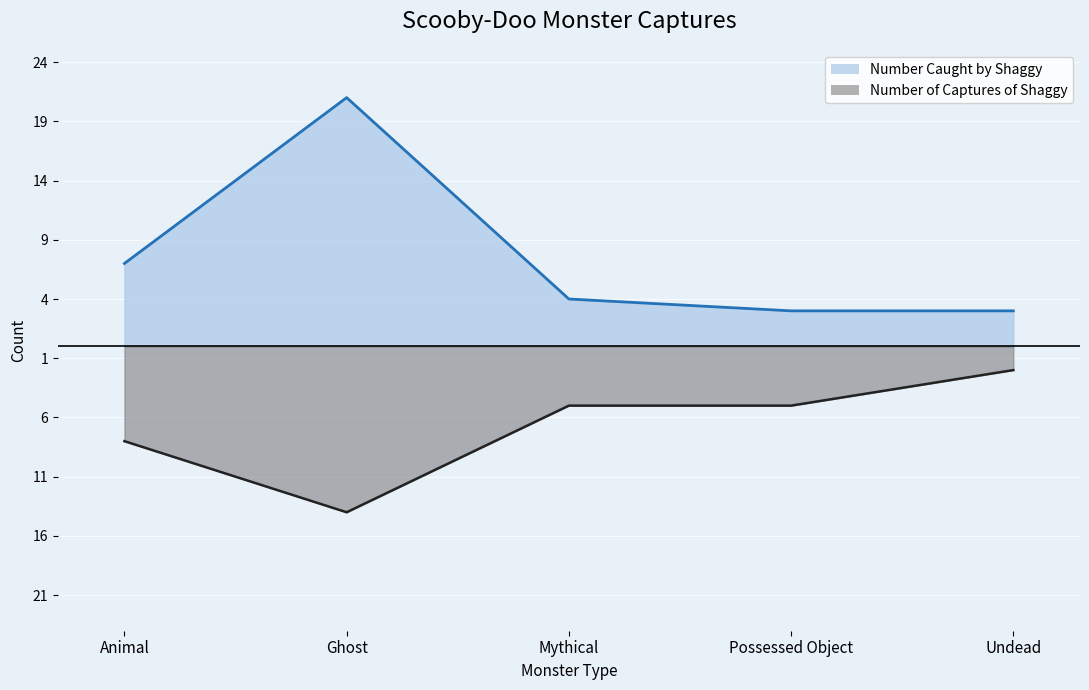

The Number of Captures of Shaggy series shows -2 at Possessed Object. True or false?

False